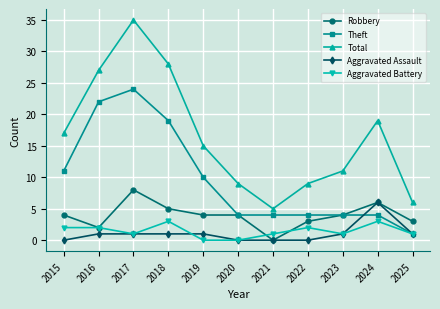

What is the spread (max minus min) of values at 2019?

15